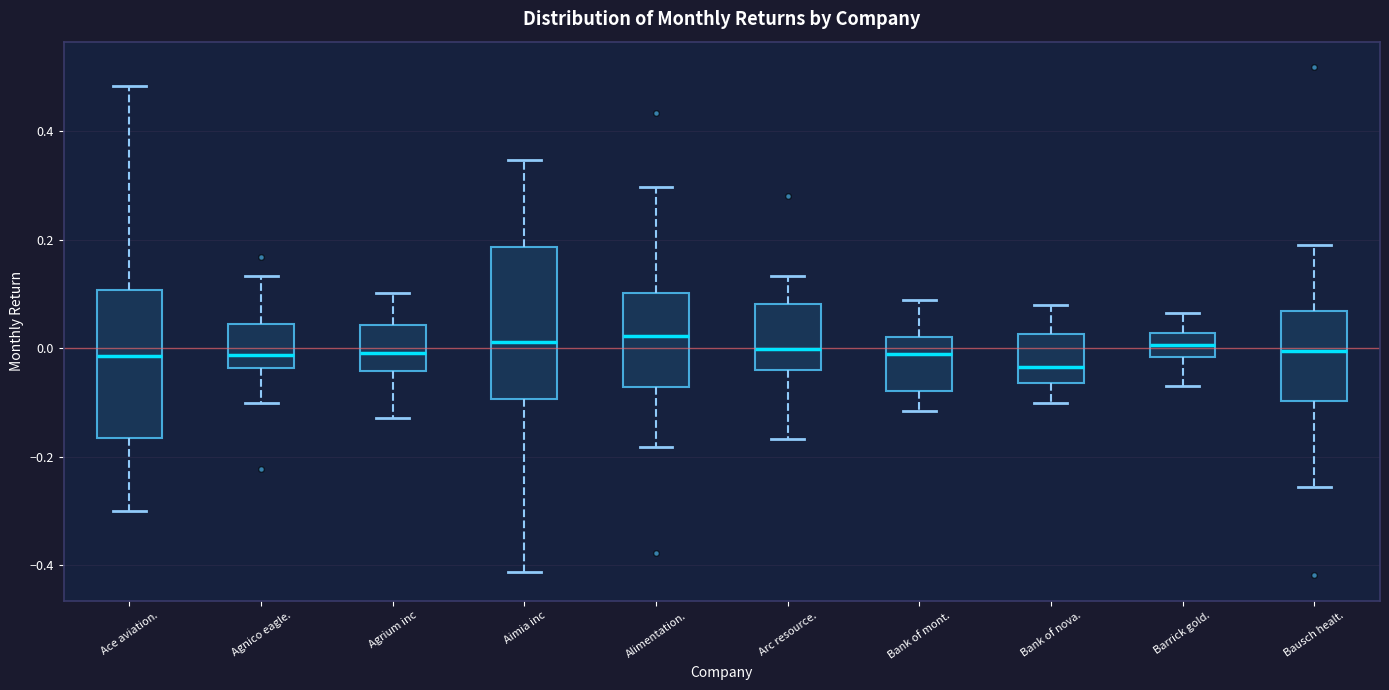

Where does the median line of the box for Bank of mont. sit on the y-axis? The values are not printed on the chart, so give them approximately, as read against the axis.

-0.02